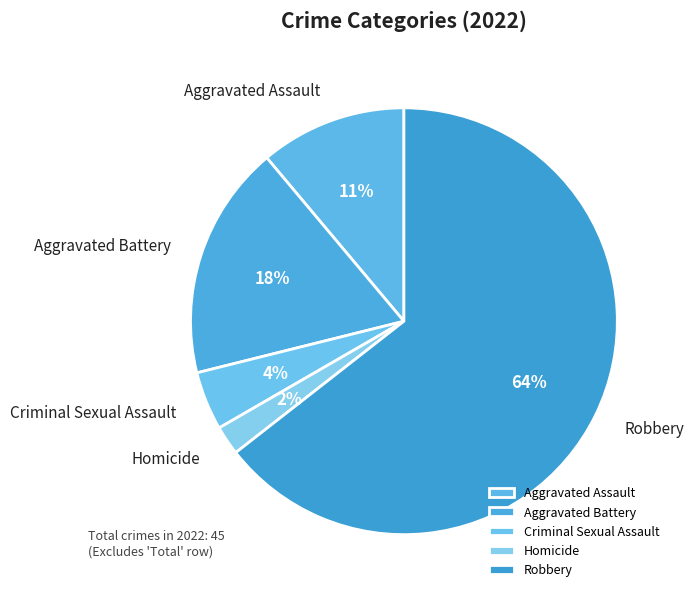

Rank the categories by value from lowest to highest.

Homicide, Criminal Sexual Assault, Aggravated Assault, Aggravated Battery, Robbery